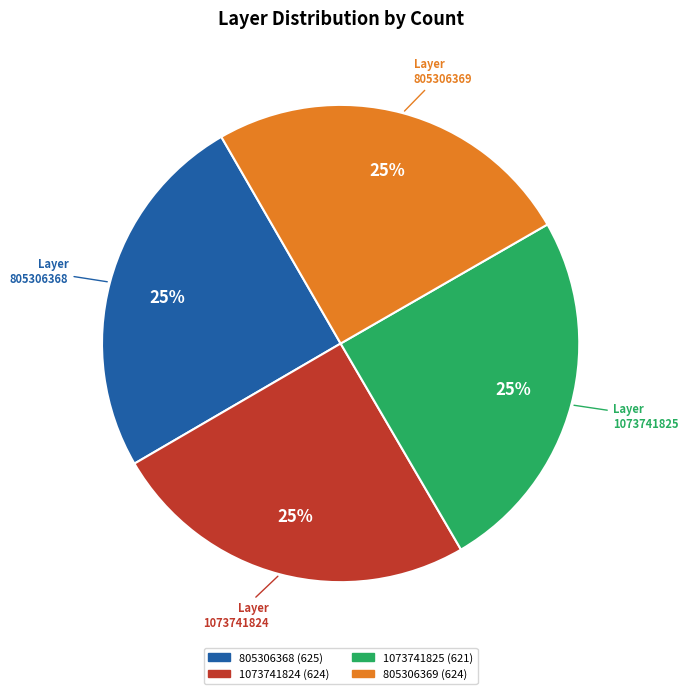

The 805306369 slice represents 25% of the pie. True or false?

True